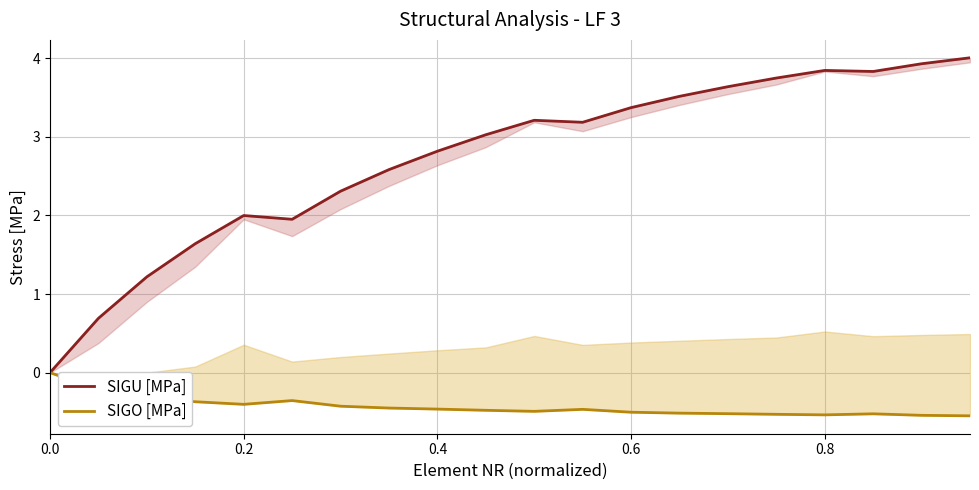

Count the number of data series in this chart.

2